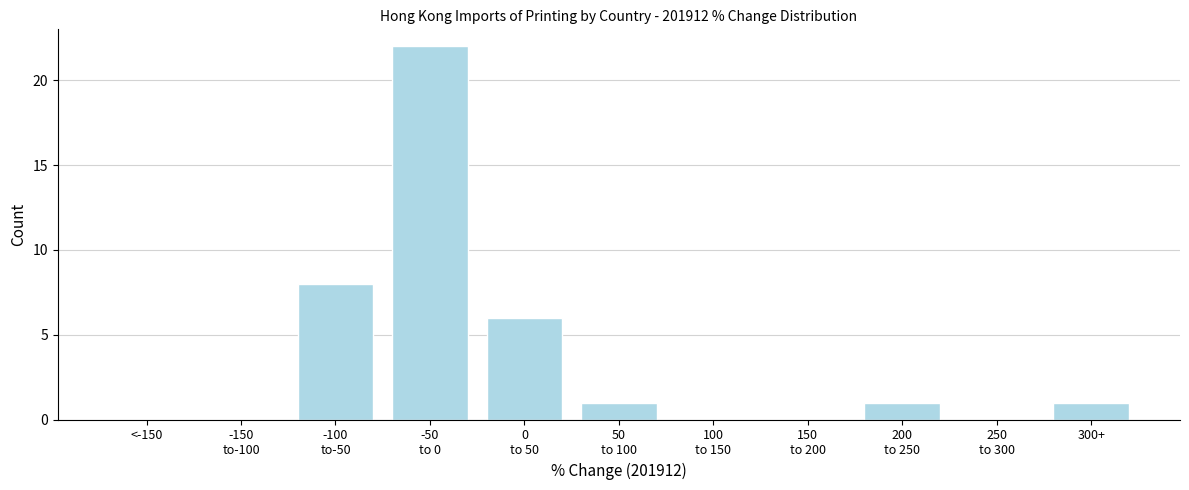

What is the maximum value shown in the chart?

22